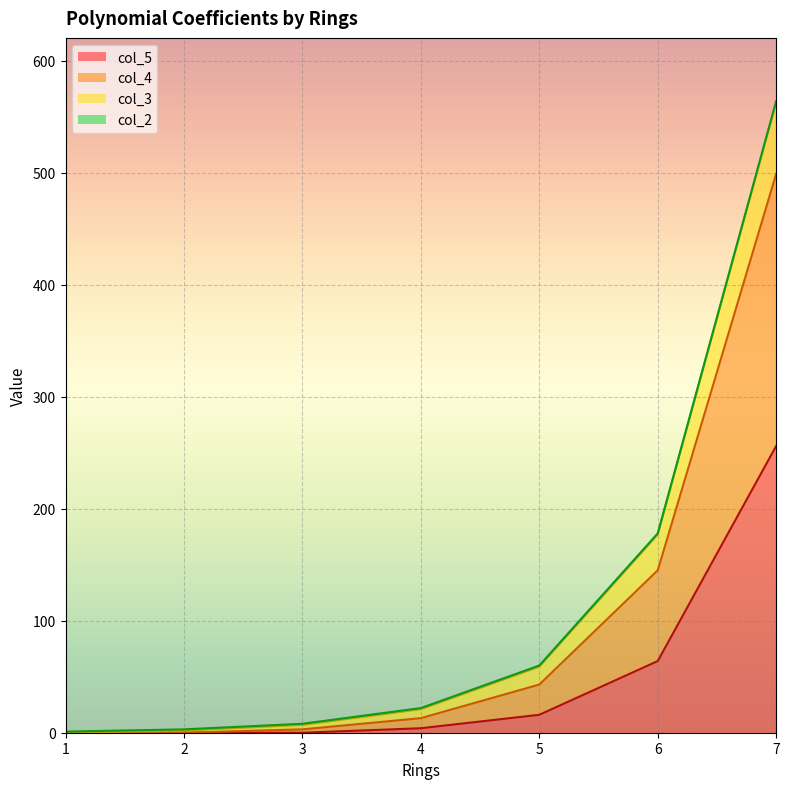

At which category is the sum across all series the highest?

7